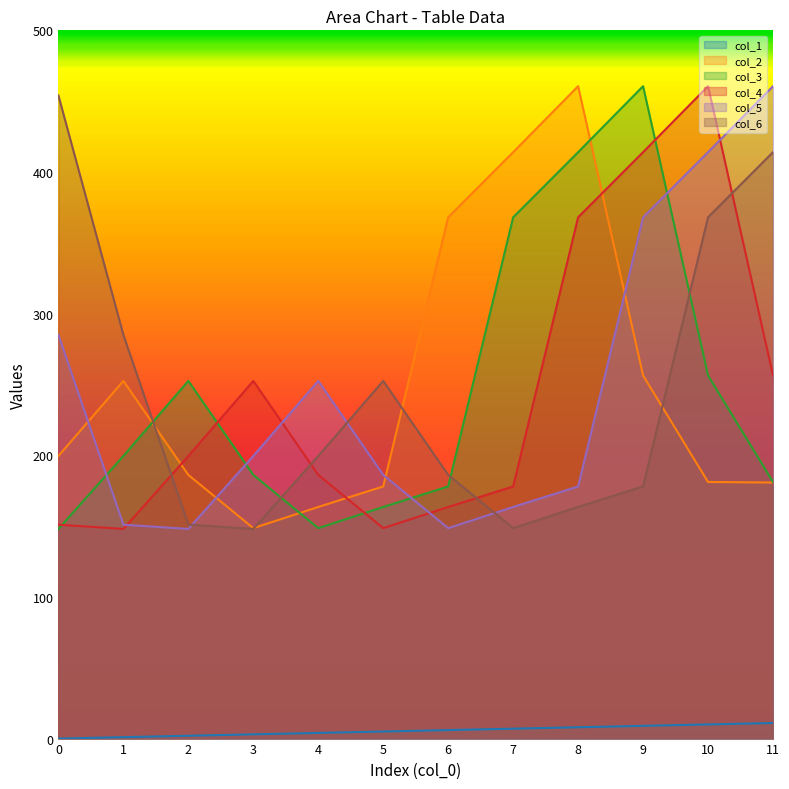

What is the sum of all col_3 values?

2956.3